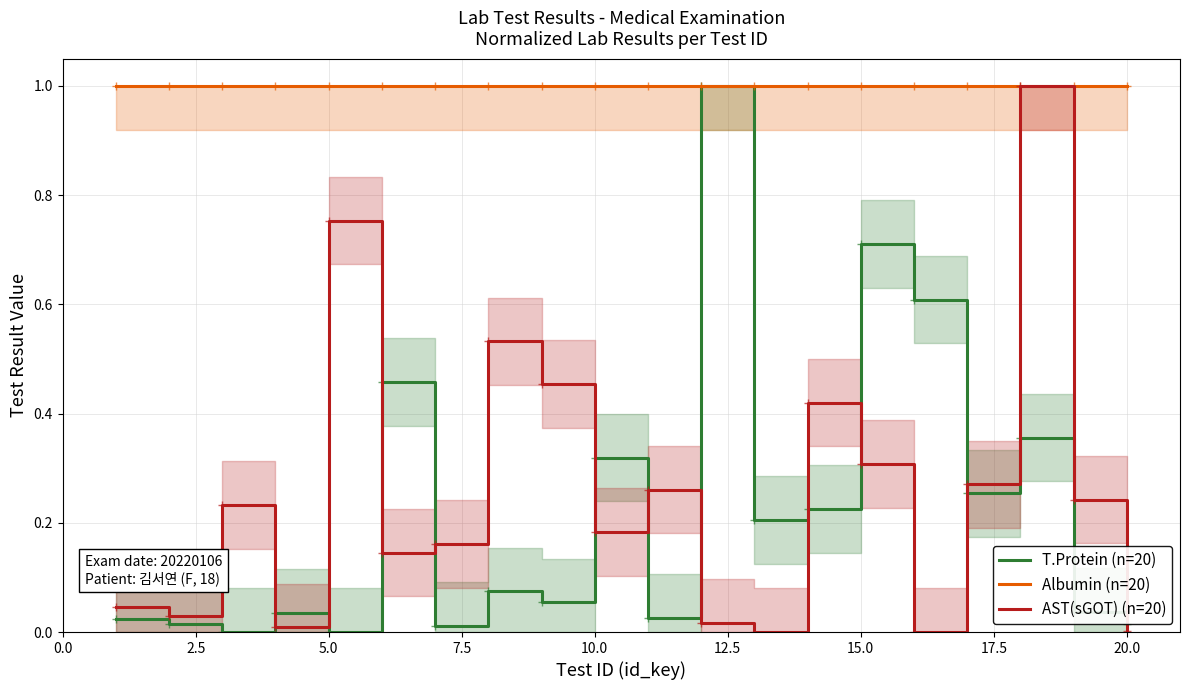

The T.Protein (n=20) series shows 0.5 at 10.0. True or false?

False